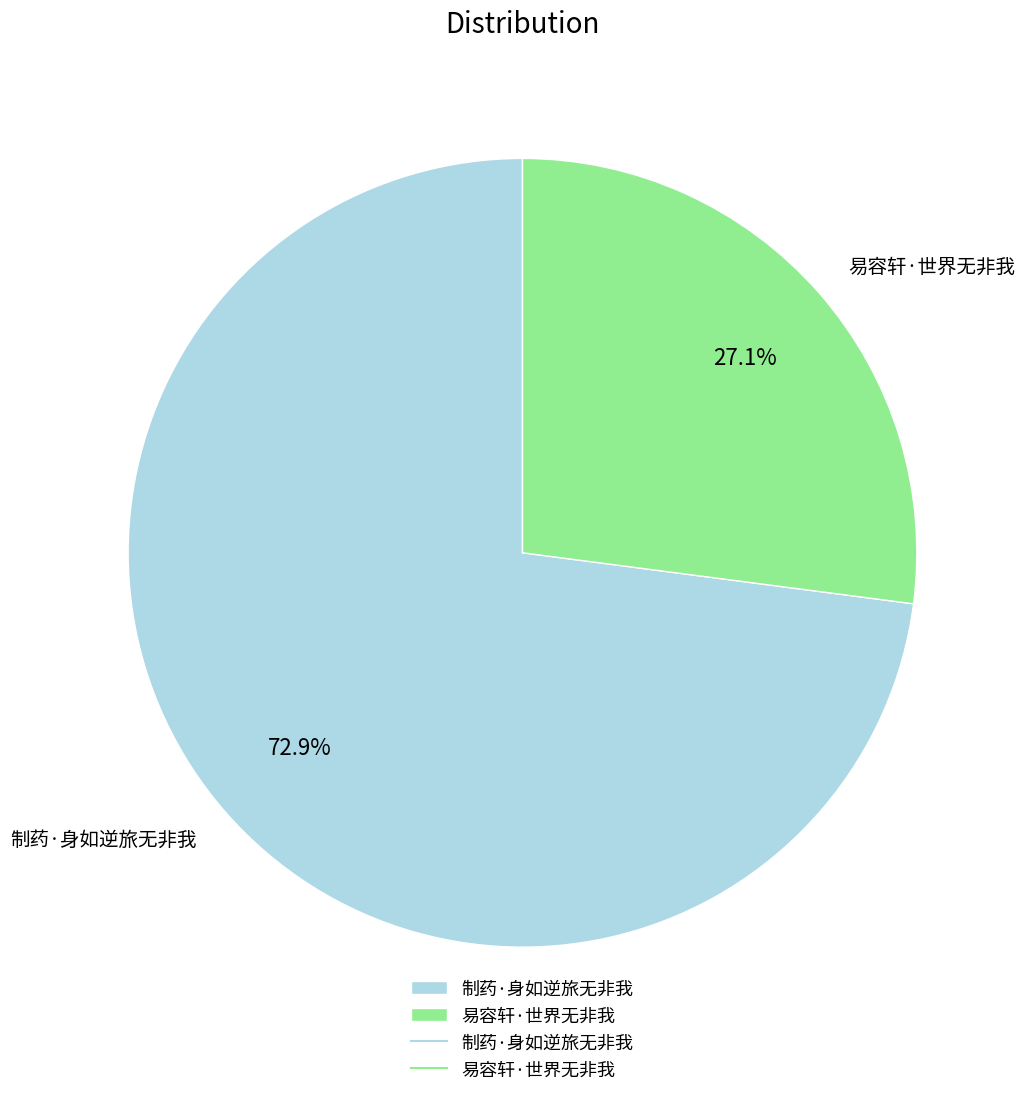

To the nearest percent, what portion does 易容轩·世界无非我 represent?

27%